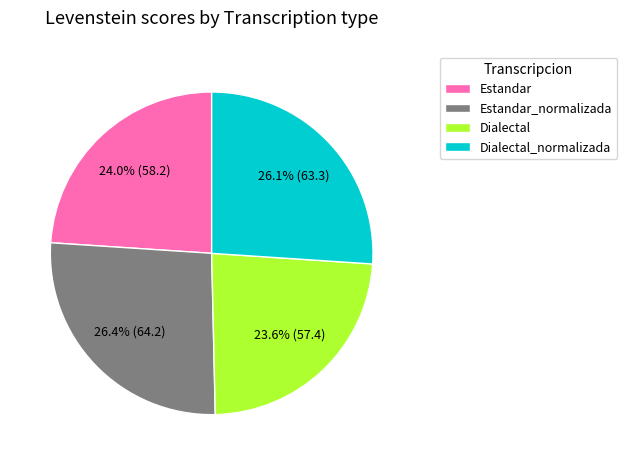

Do Dialectal_normalizada and Estandar together represent more than half of the pie?

Yes